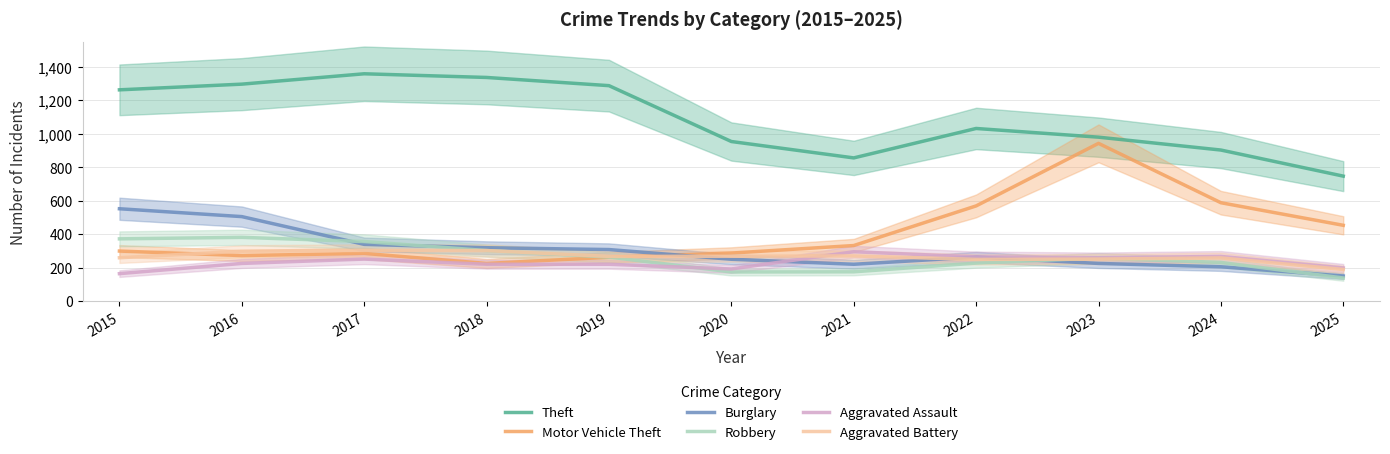

What is the value of the Burglary point at the 1st from the left?

552